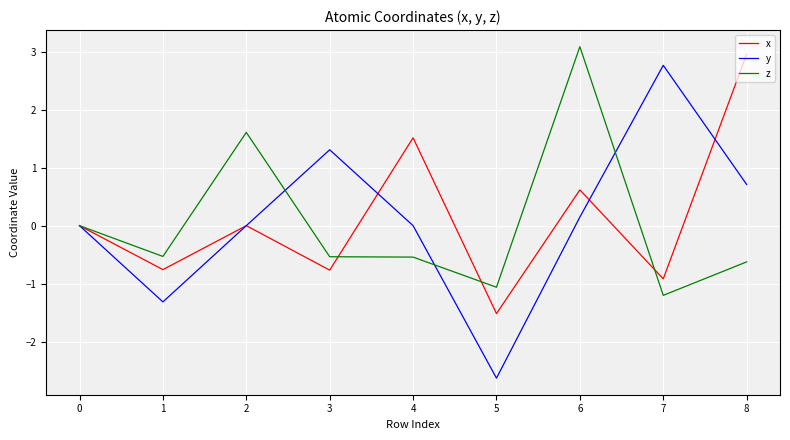

What is the total value across all series at 5?

-5.2